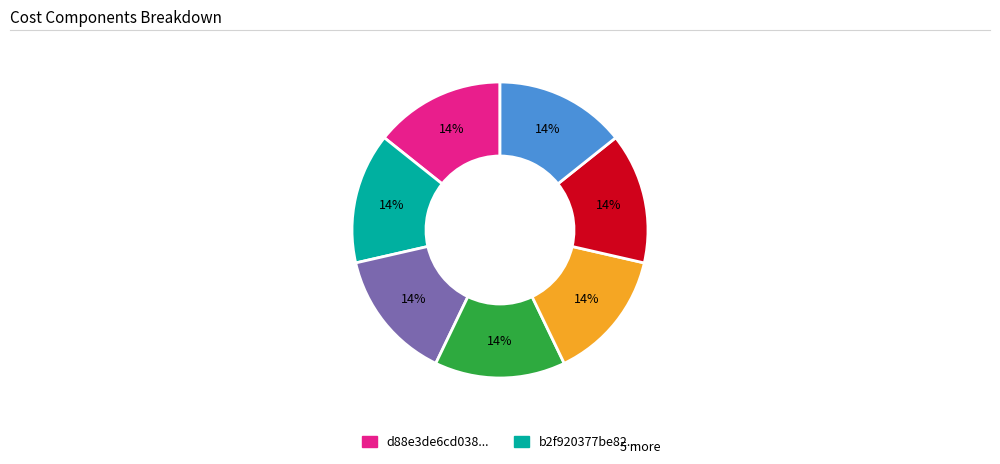

Does any single category account for the majority?

No